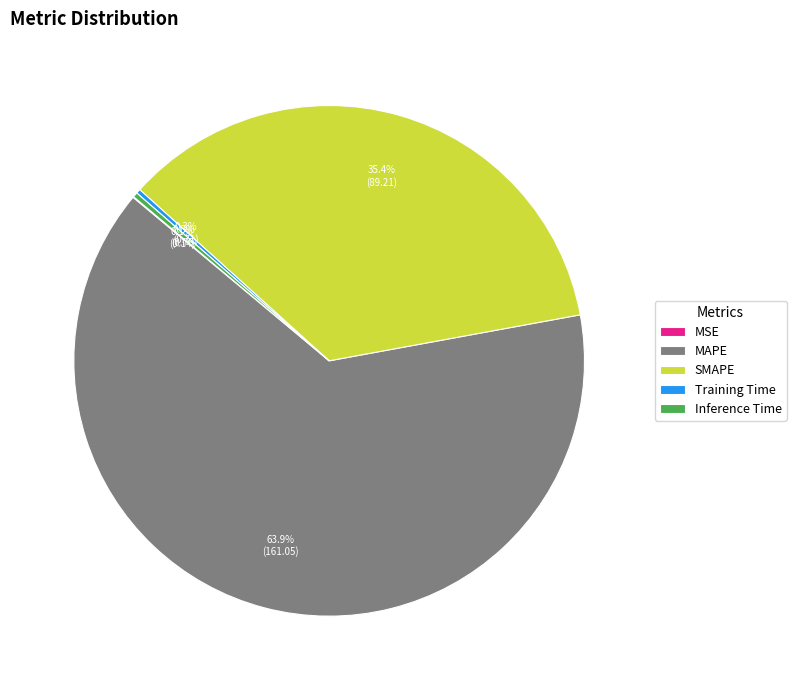

Is there any slice that represents more than half of the pie?

Yes